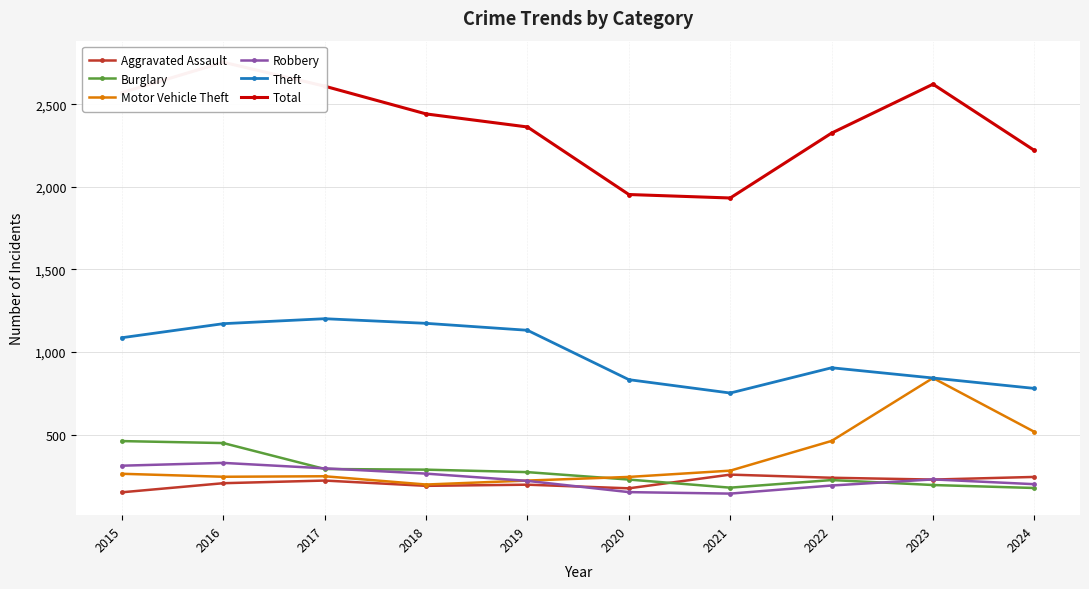

True or false: Total and Burglary cross at least once.

False